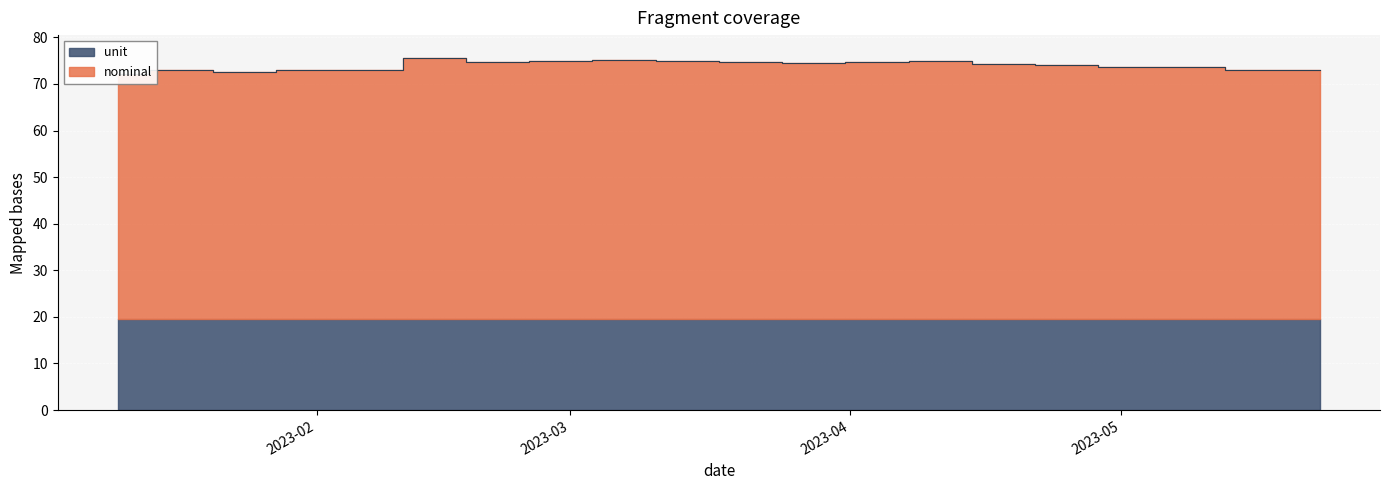

Which label corresponds to the largest value in the chart?

2023-02-14